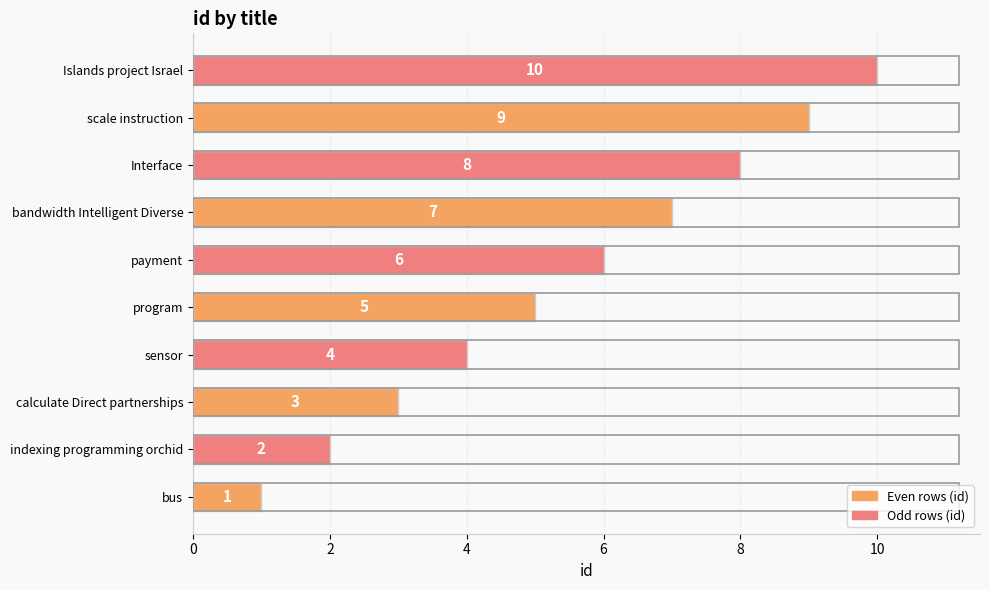

Between scale instruction and program, which is larger?

scale instruction